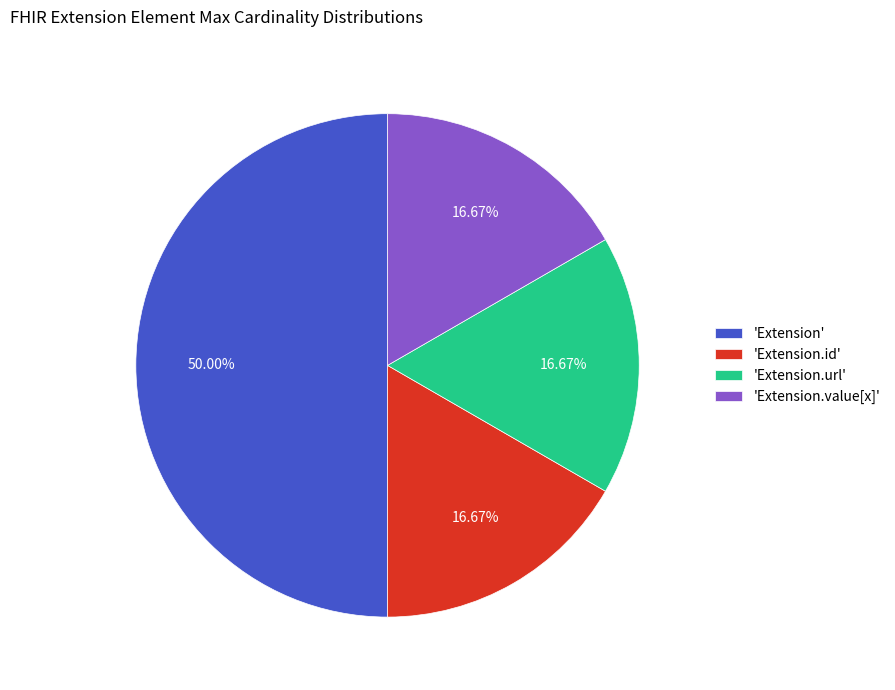

Does 'Extension.value[x]' represent more than half of the total?

No